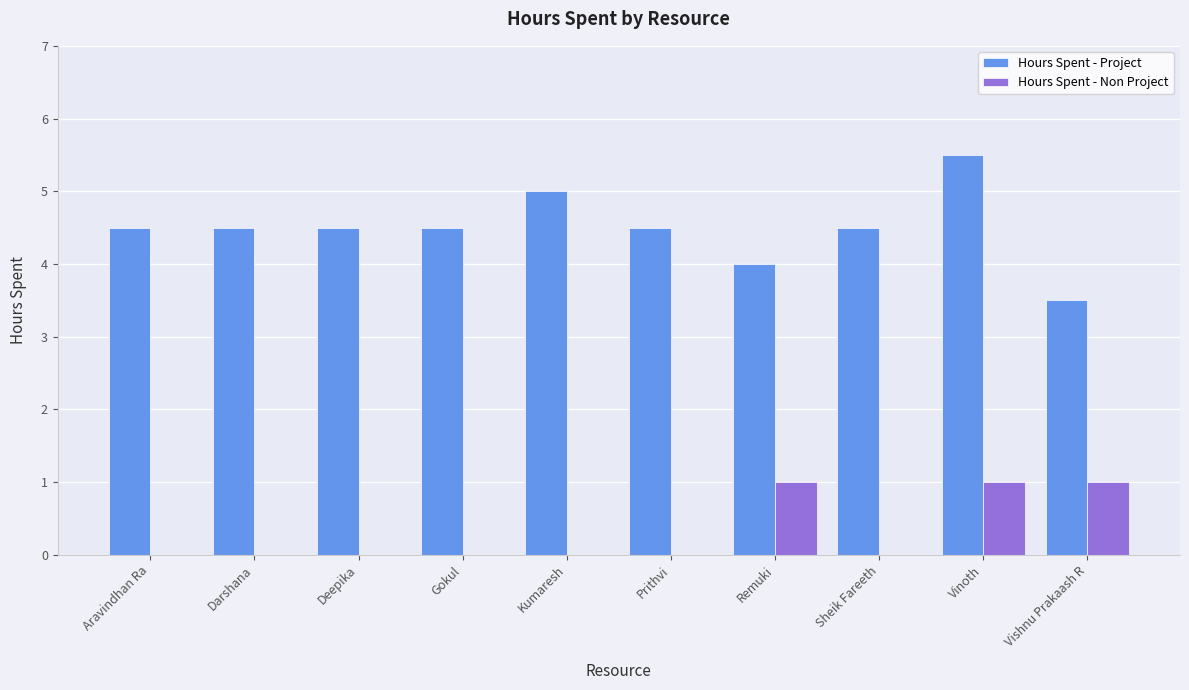

Reading right to left, what are all the values shown in this chart?

Hours Spent - Project: Vishnu Prakaash R=3.5	Vinoth=5.5	Sheik Fareeth=4.5	Remuki=4.0	Prithvi=4.5	Kumaresh=5.0	Gokul=4.5	Deepika=4.5	Darshana=4.5	Aravindhan Ra=4.5
Hours Spent - Non Project: Vishnu Prakaash R=1.0	Vinoth=1.0	Sheik Fareeth=0.0	Remuki=1.0	Prithvi=0.0	Kumaresh=0.0	Gokul=0.0	Deepika=0.0	Darshana=0.0	Aravindhan Ra=0.0